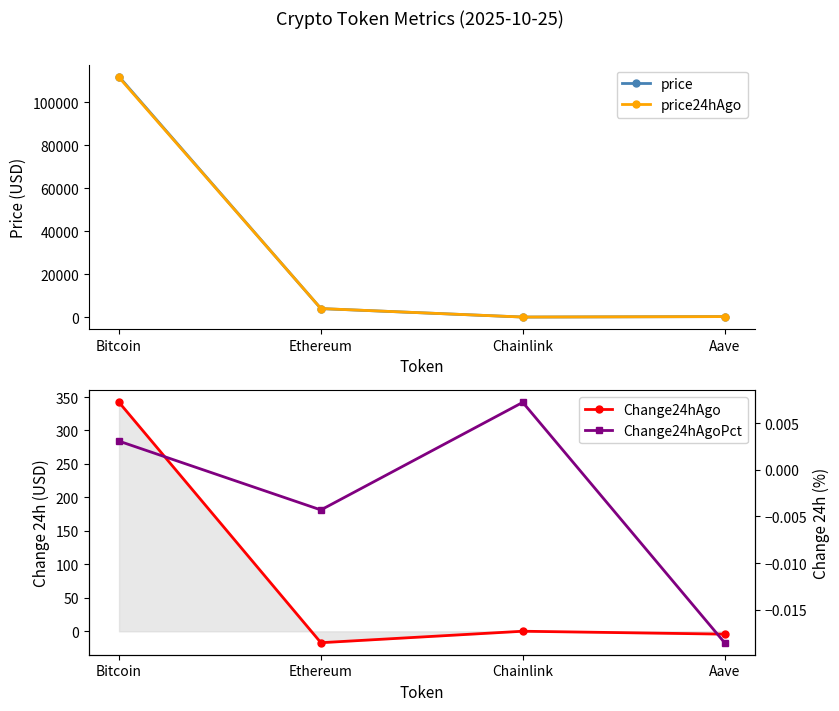

What is the sum of all price values?

115977.6